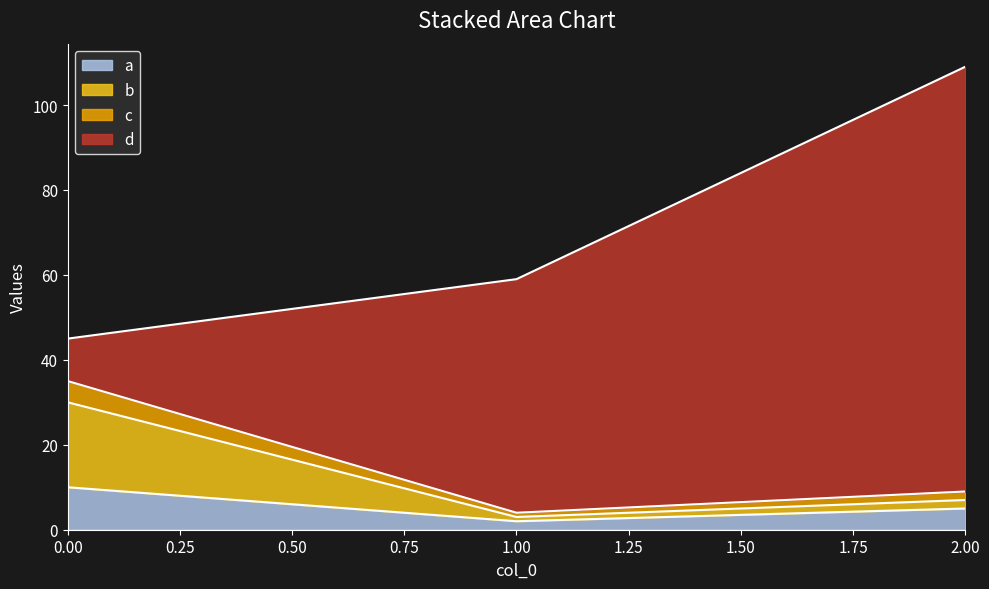

How many data points does each series have?

3